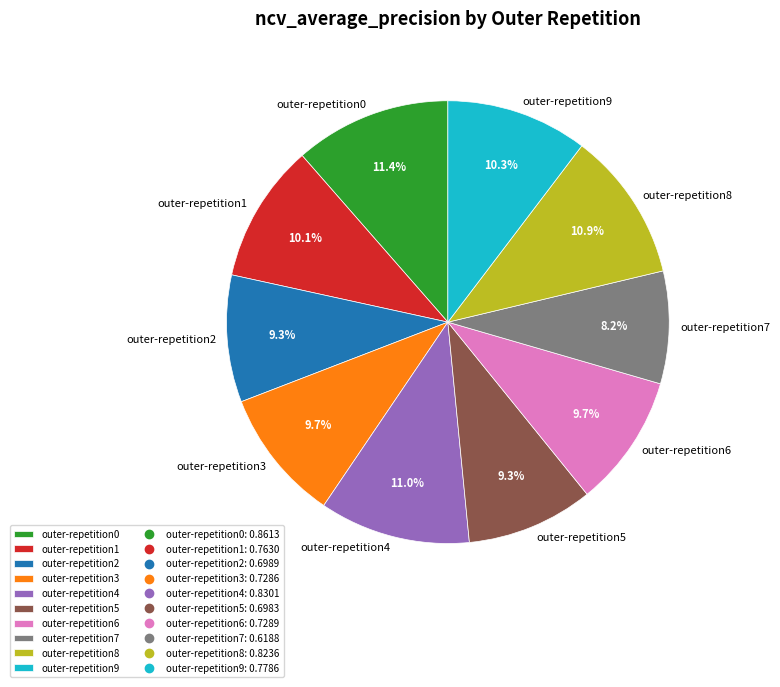

What percentage is NOT represented by outer-repetition5?

90.7%